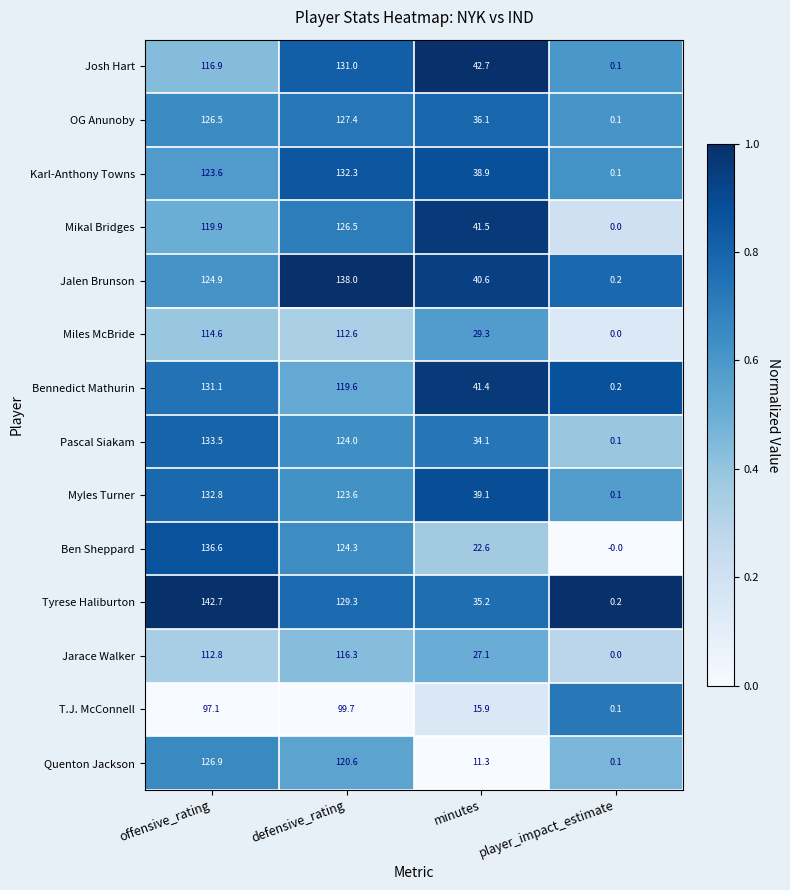

Which series has the widest spread of values?

Tyrese Haliburton